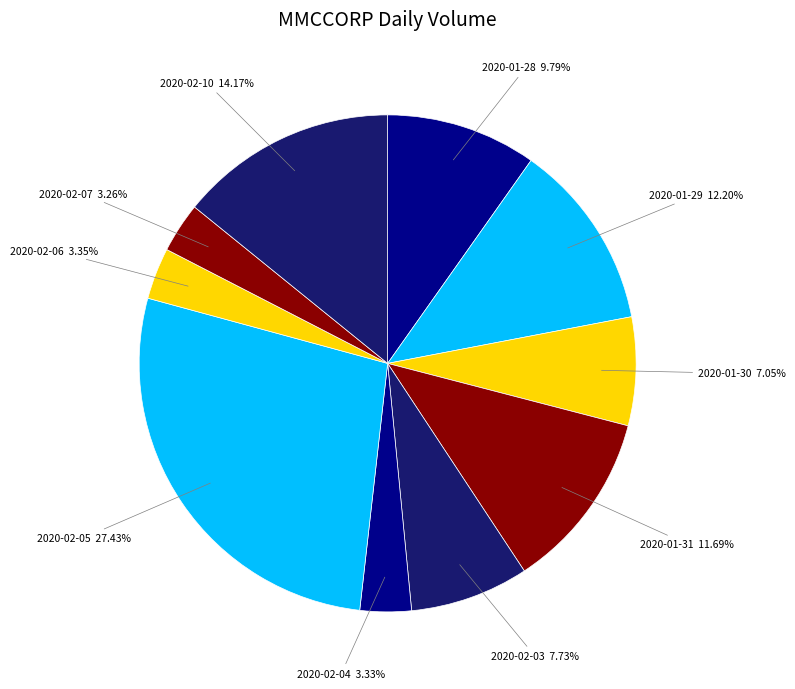

Which category has the smallest portion of the pie?

2020-02-07